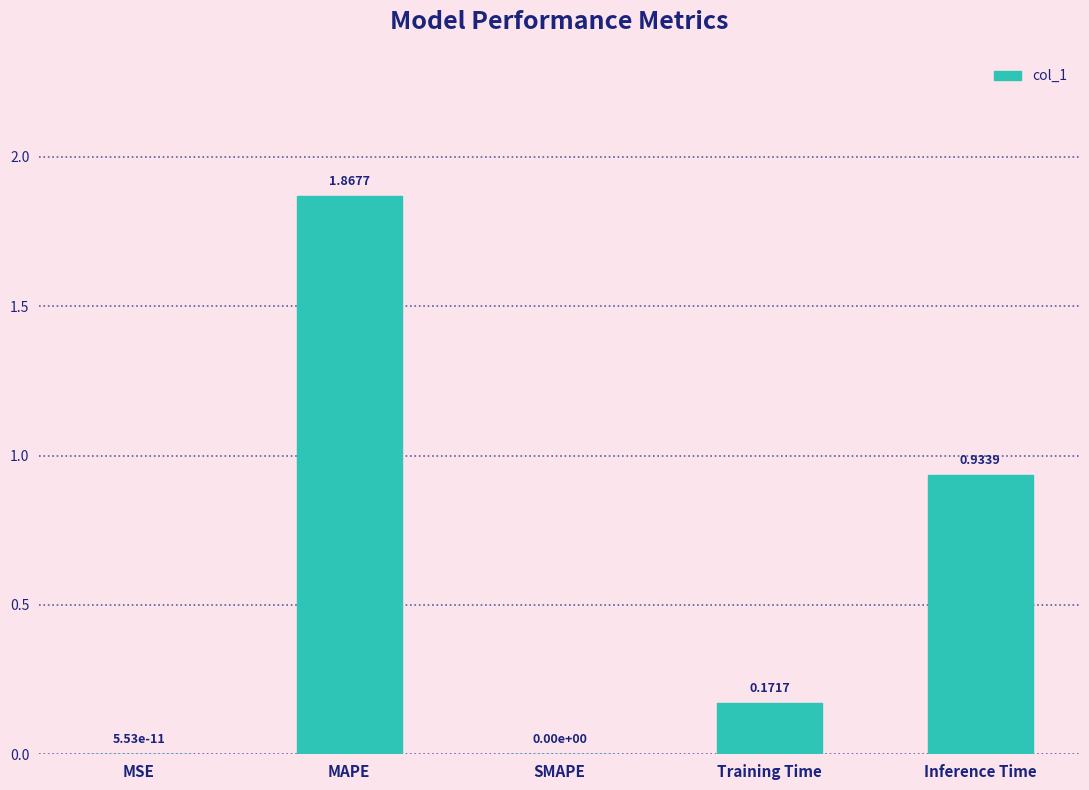

Which category has the highest value across all series?

MAPE